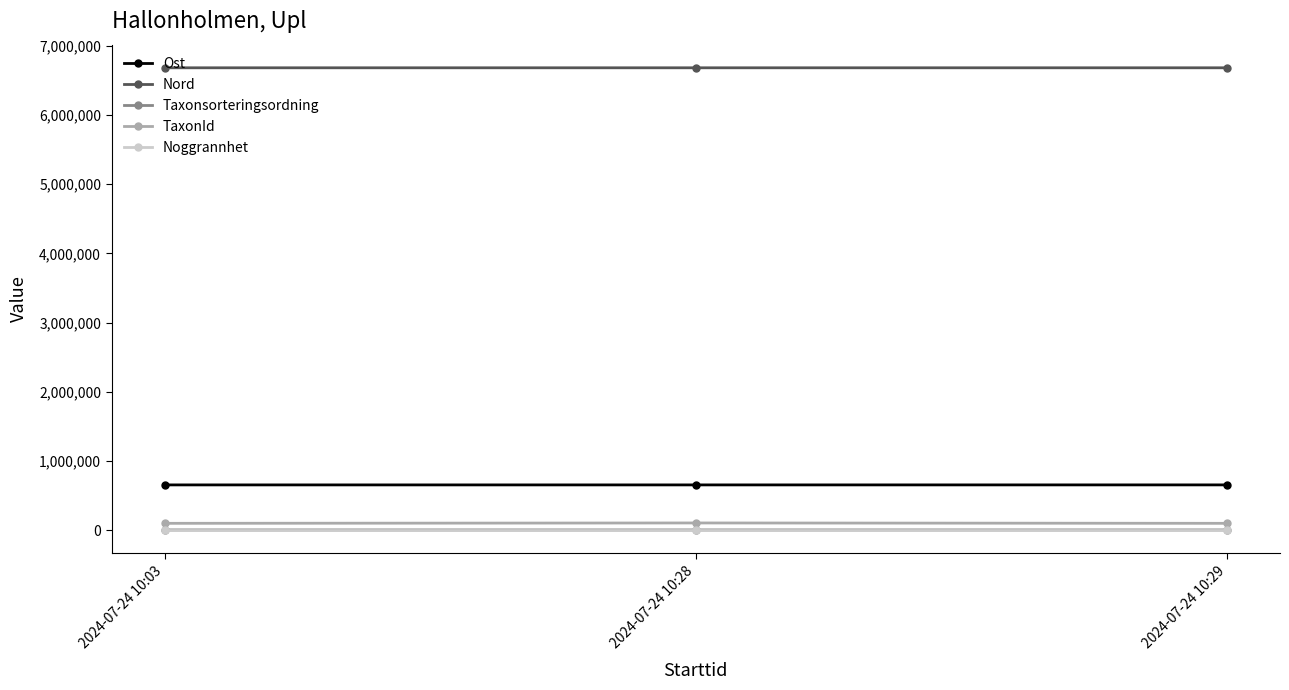

Which series has the largest total across all categories?

Nord